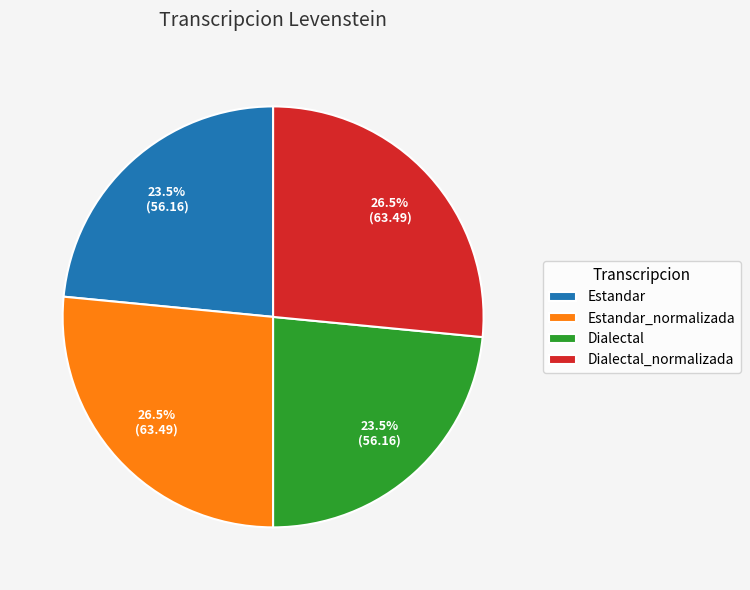

How much of the chart is everything except Estandar?

76.5%